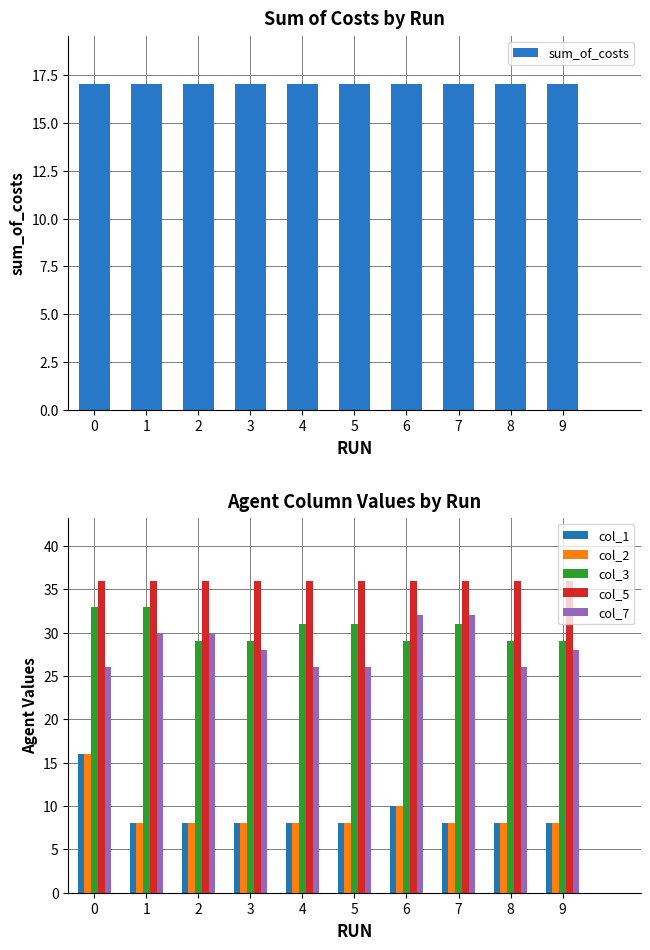

What are all the series names shown in the legend?

sum_of_costs, col_1, col_2, col_3, col_5, col_7